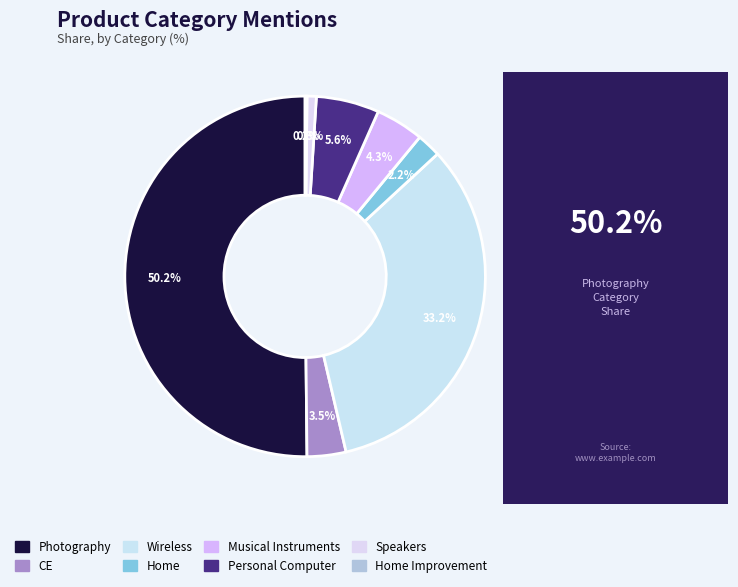

Is there any slice that represents more than half of the pie?

Yes